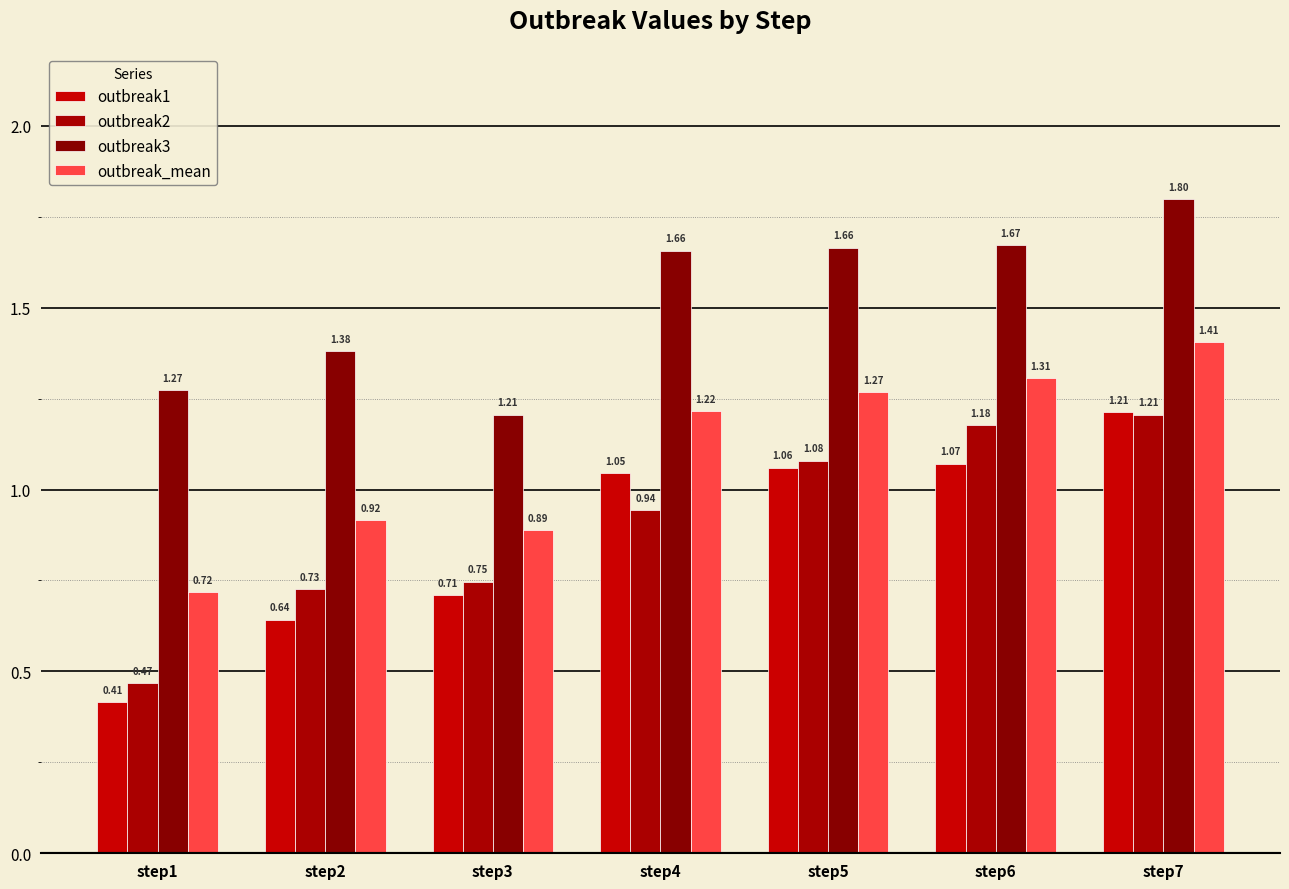

At which category is the sum across all series the highest?

step7